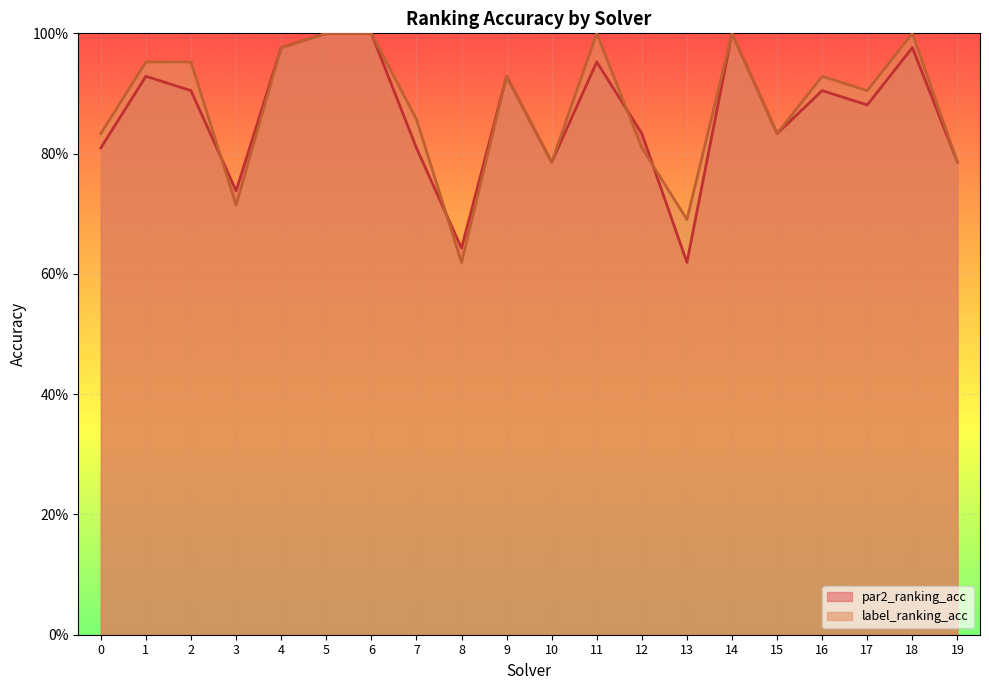

Which label corresponds to the largest value in the chart?

5